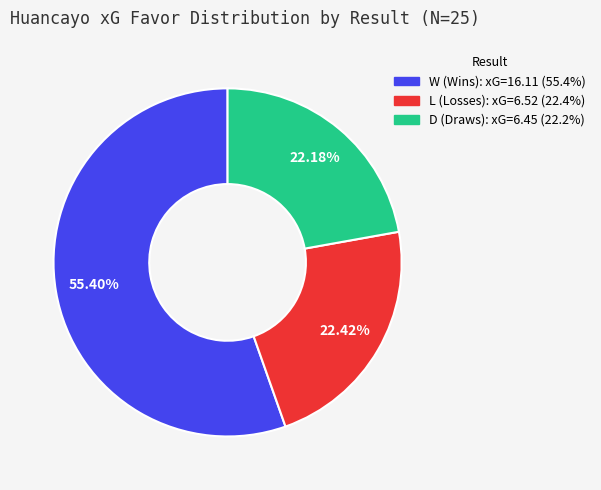

Which slice is the largest?

W